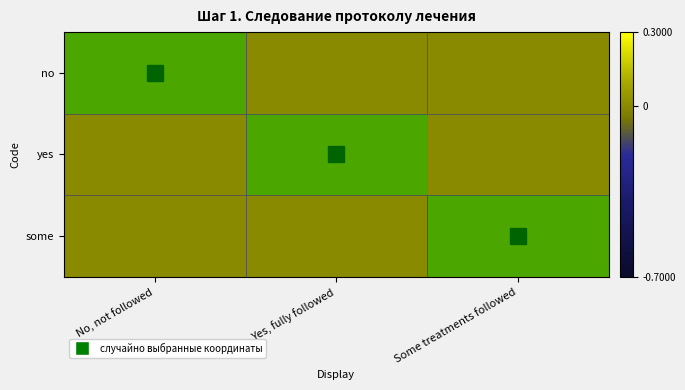

Reading left to right, list all the values displayed in this chart.

no: No, not followed=1	Yes, fully followed=0	Some treatments followed=0
yes: No, not followed=0	Yes, fully followed=1	Some treatments followed=0
some: No, not followed=0	Yes, fully followed=0	Some treatments followed=1